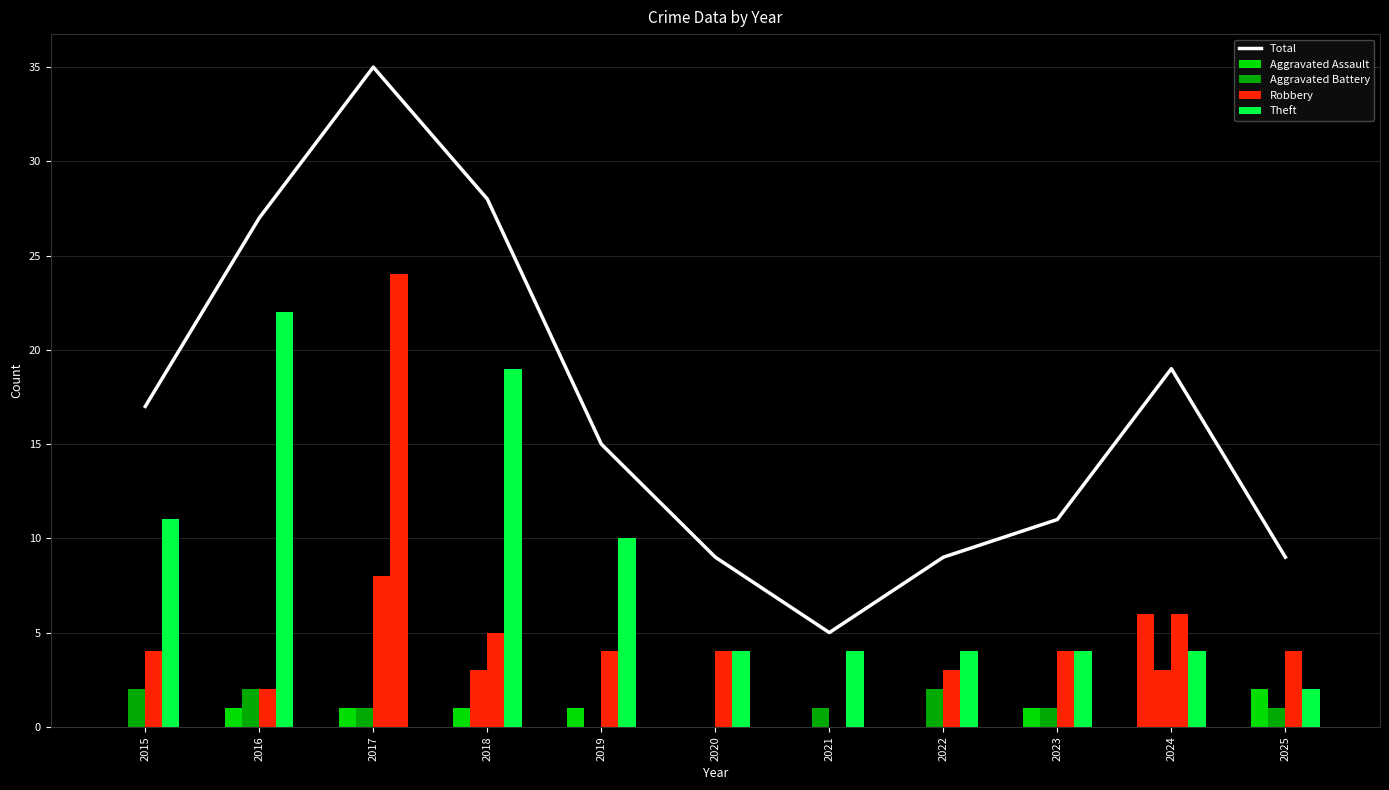

The value of Total at 2021 is 5. True or false?

True